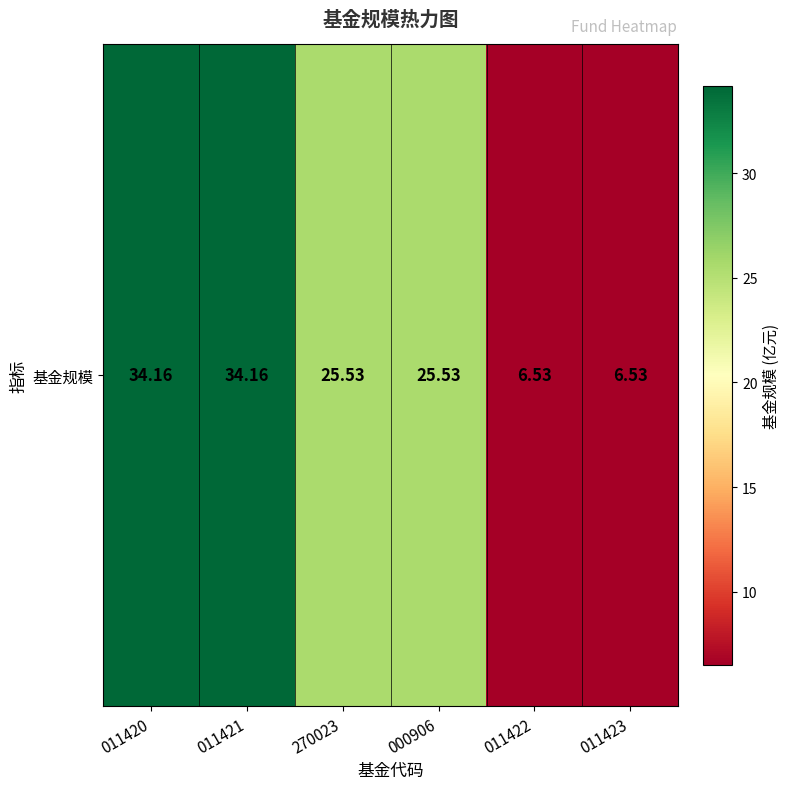

How many data points are above 25?

4